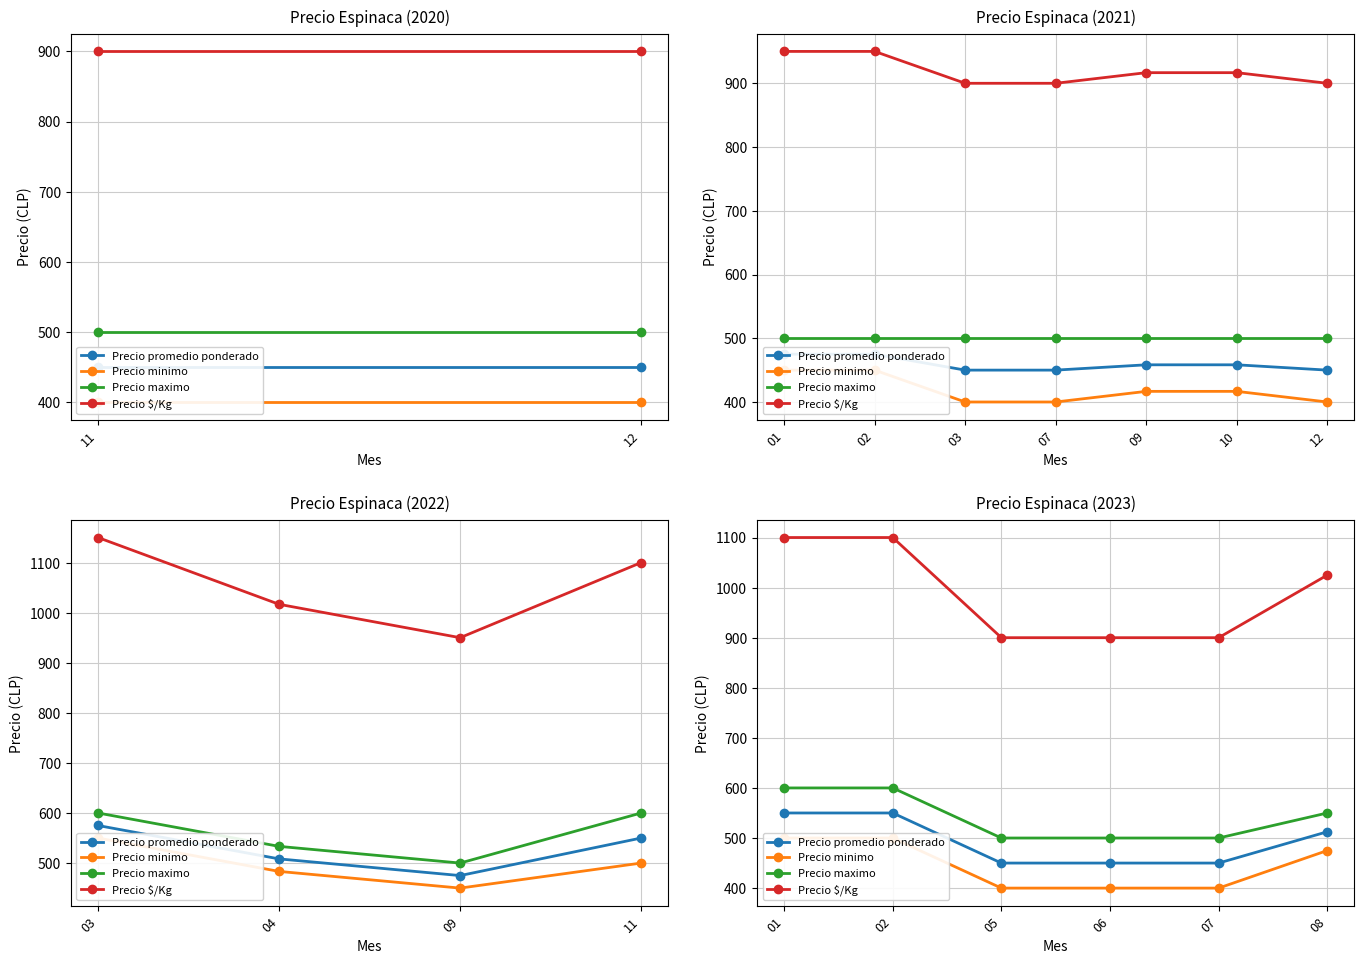

Is this an area chart (filled region under the line)?

No